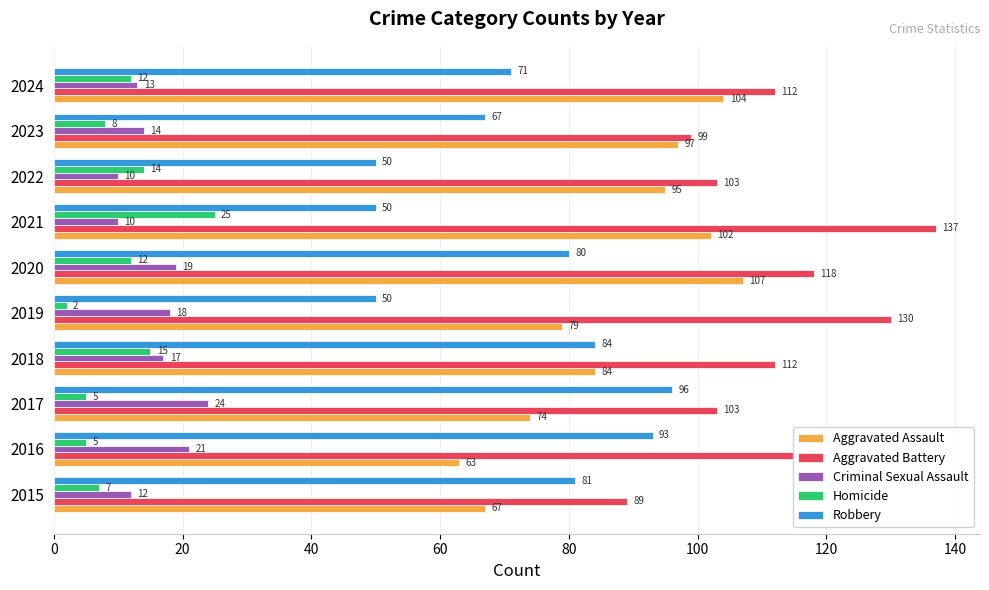

Which series has the widest spread of values?

Aggravated Battery